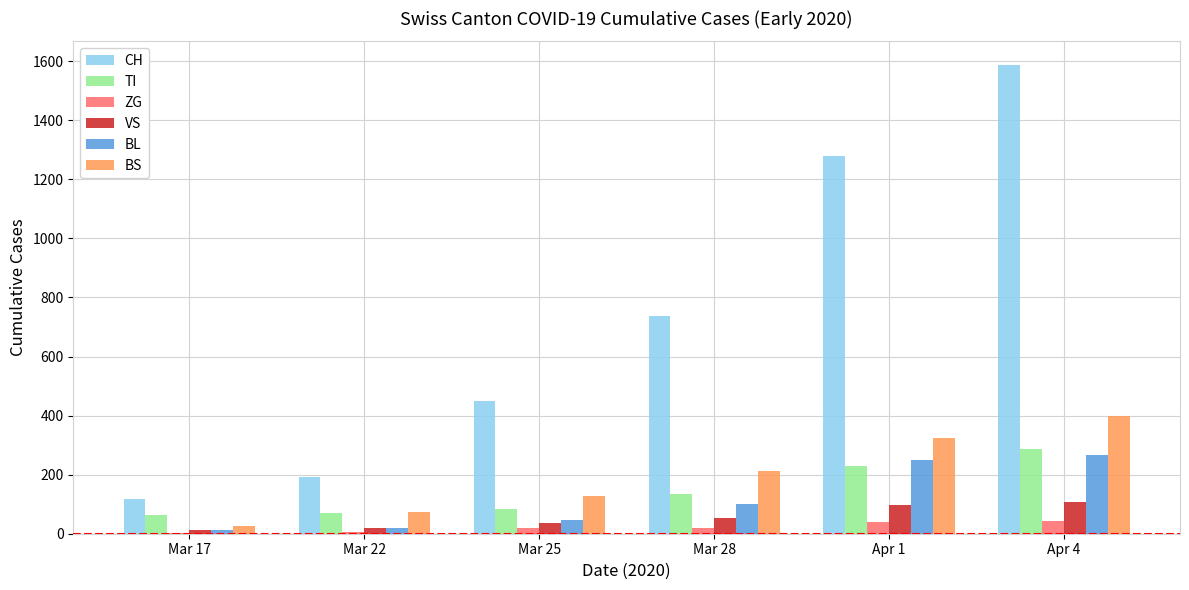

Which series has the largest total across all categories?

CH